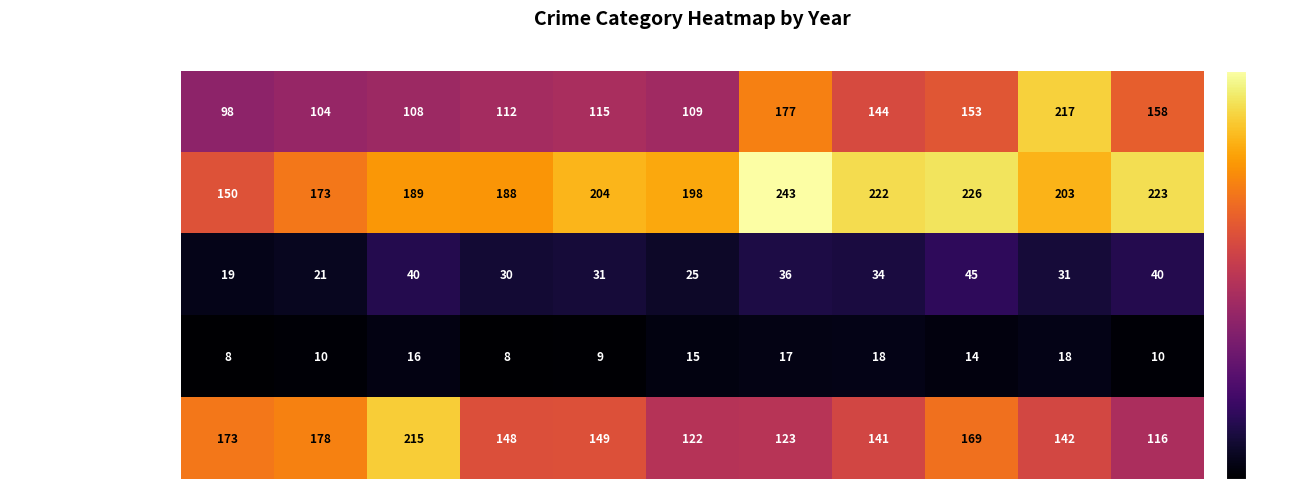

How many distinct data groups are displayed?

5